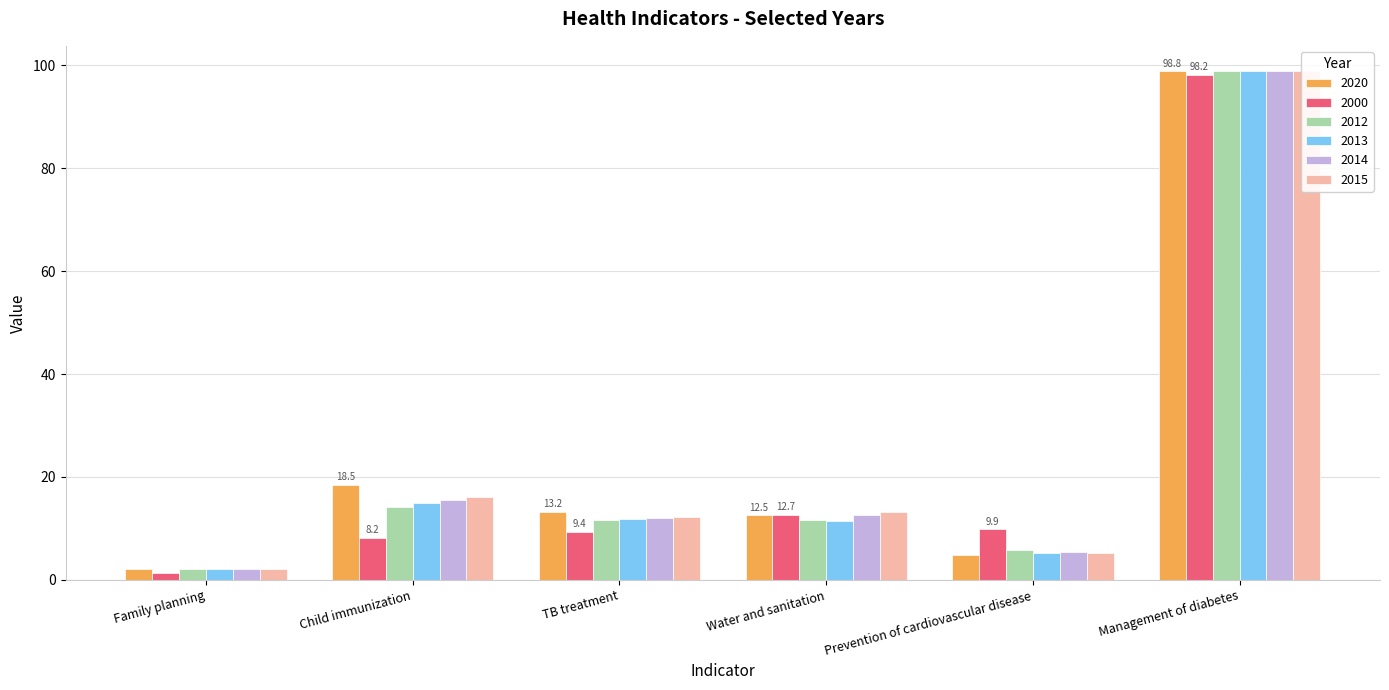

What is the sum of all 2015 values?

147.6